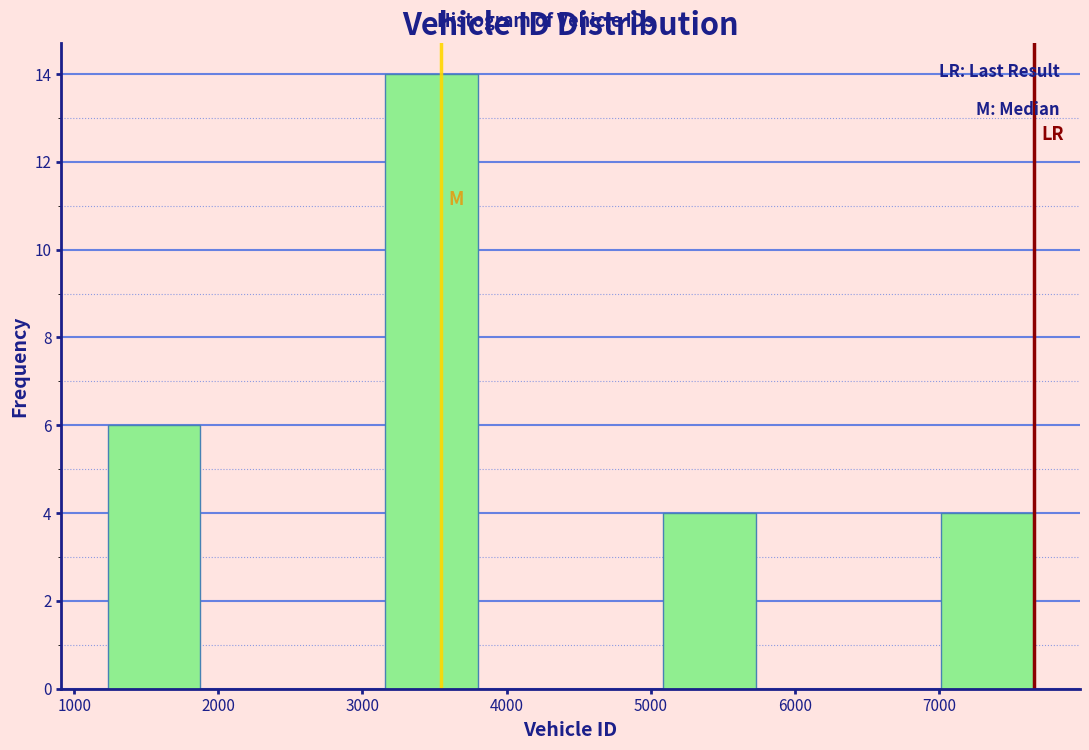

Reading left to right, transcribe this chart: for each bar, give the range it covers on the x-axis and its height. Neither the bar edges nor the heights are printed on the chart, so give them approximately, as read against the axes.

1200 to 1900: 6
1900 to 2500: 0
2500 to 3200: 0
3200 to 3800: 14
3800 to 4400: 0
4400 to 5100: 0
5100 to 5700: 4
5700 to 6400: 0
6400 to 7000: 0
7000 to 7700: 4